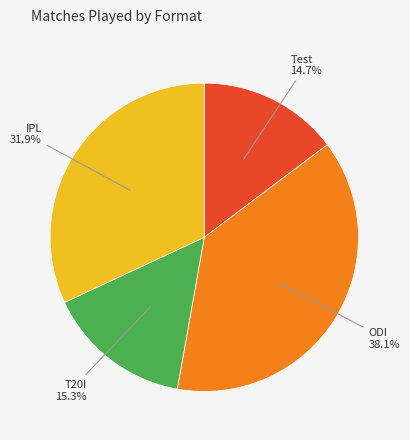

Does any single category account for the majority?

No